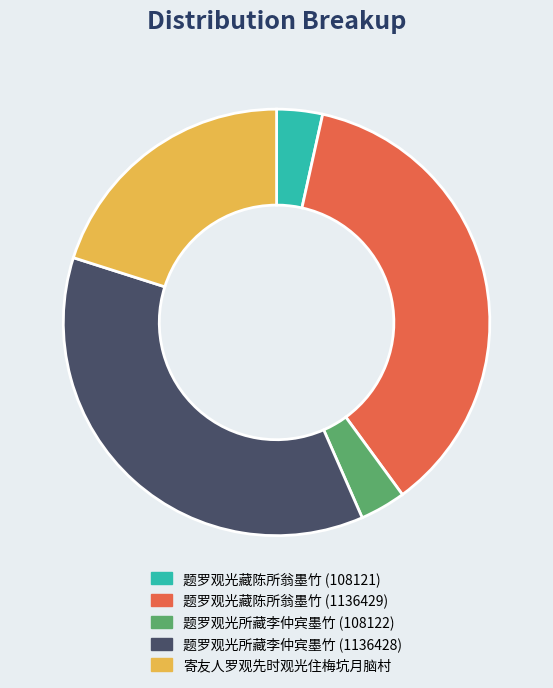

Do 寄友人罗观先时观光住梅坑月脑村 and 题罗观光所藏李仲宾墨竹 (108122) together represent more than half of the pie?

No